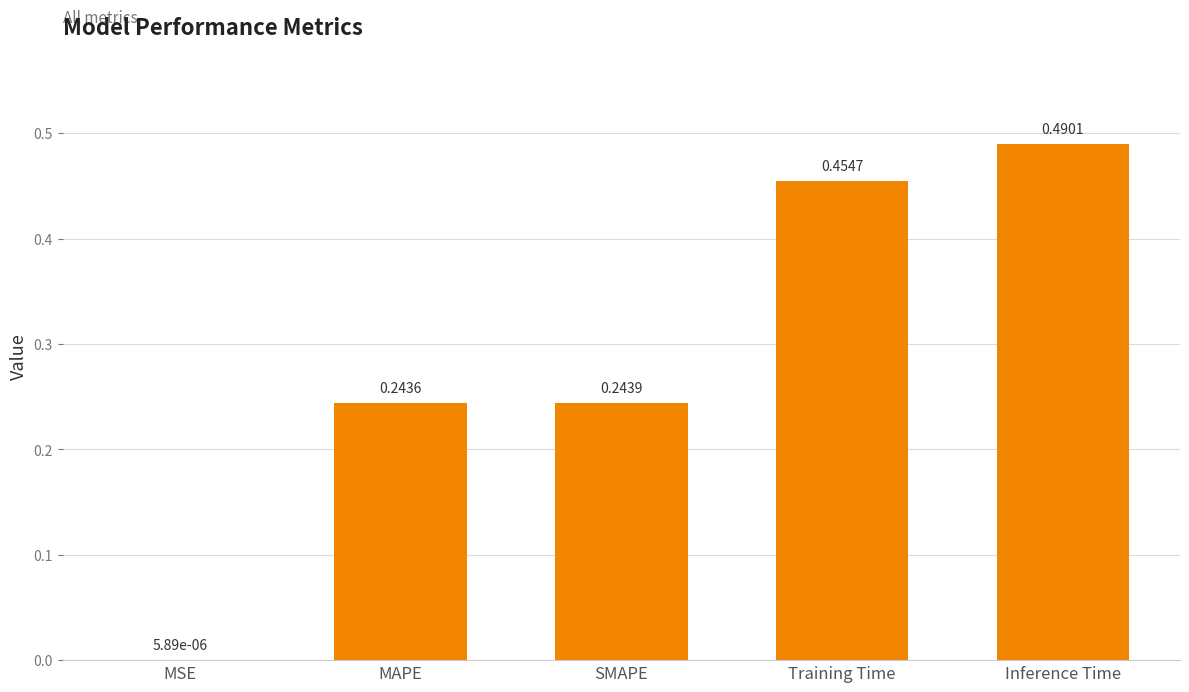

The chart shows a value of 0.3 at Inference Time. True or false?

False